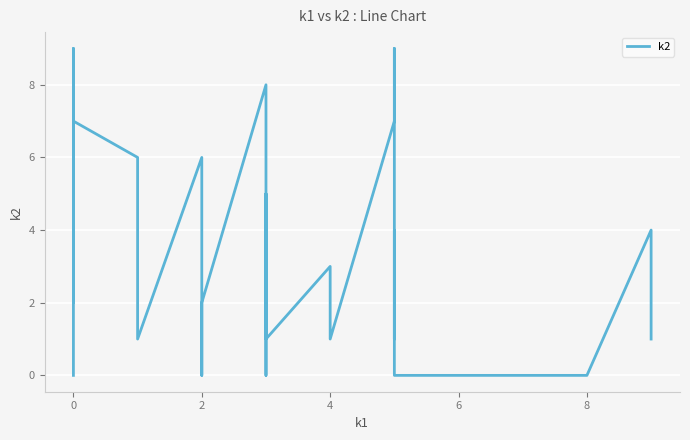

How many data points are above 3?

15